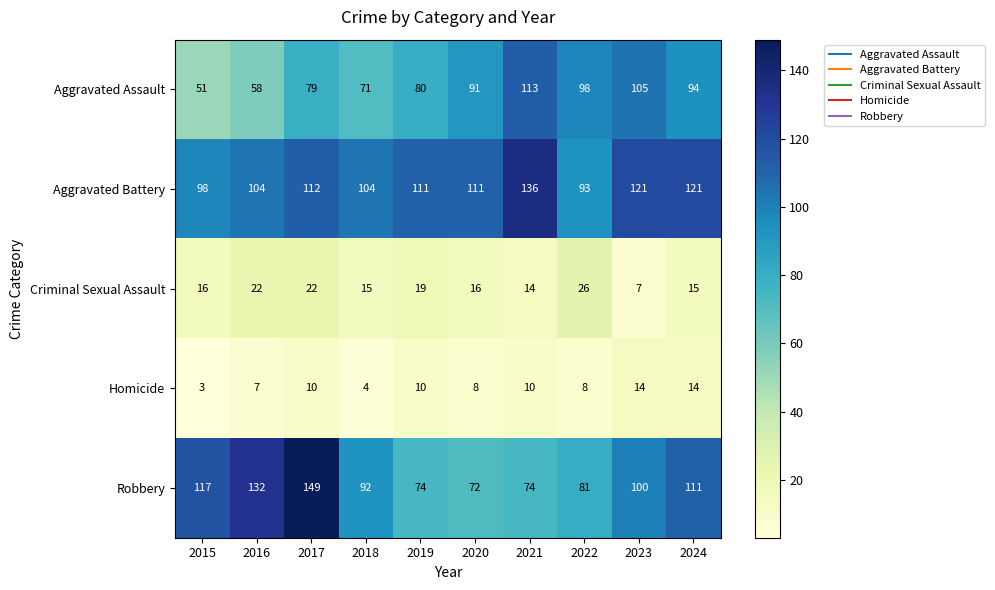

What is the approximate value of Criminal Sexual Assault at 2020?

16